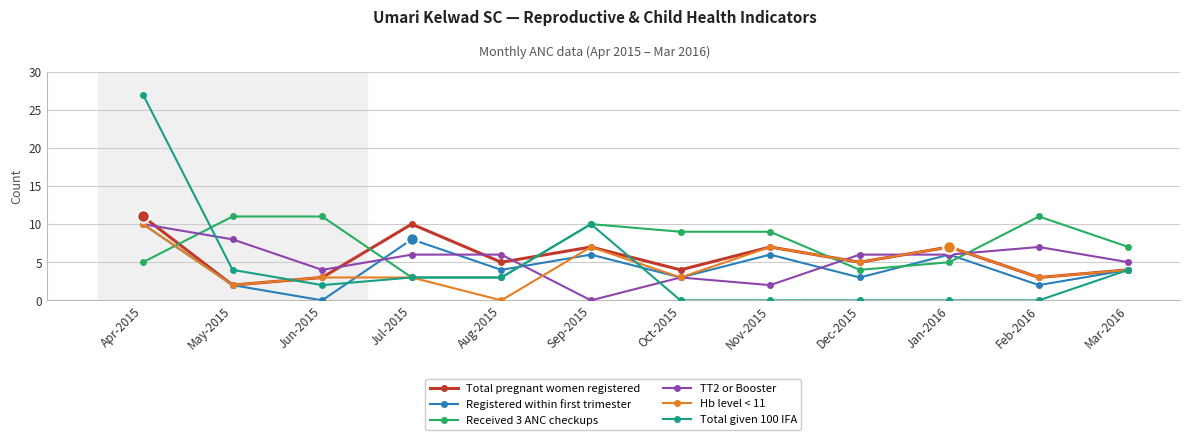

Reading left to right, list all the values displayed in this chart.

Total pregnant women registered: Apr-2015=11	May-2015=2	Jun-2015=3	Jul-2015=10	Aug-2015=5	Sep-2015=7	Oct-2015=4	Nov-2015=7	Dec-2015=5	Jan-2016=7	Feb-2016=3	Mar-2016=4
Registered within first trimester: Apr-2015=10	May-2015=2	Jun-2015=0	Jul-2015=8	Aug-2015=4	Sep-2015=6	Oct-2015=3	Nov-2015=6	Dec-2015=3	Jan-2016=6	Feb-2016=2	Mar-2016=4
Received 3 ANC checkups: Apr-2015=5	May-2015=11	Jun-2015=11	Jul-2015=3	Aug-2015=3	Sep-2015=10	Oct-2015=9	Nov-2015=9	Dec-2015=4	Jan-2016=5	Feb-2016=11	Mar-2016=7
TT2 or Booster: Apr-2015=10	May-2015=8	Jun-2015=4	Jul-2015=6	Aug-2015=6	Sep-2015=0	Oct-2015=3	Nov-2015=2	Dec-2015=6	Jan-2016=6	Feb-2016=7	Mar-2016=5
Hb level < 11: Apr-2015=10	May-2015=2	Jun-2015=3	Jul-2015=3	Aug-2015=0	Sep-2015=7	Oct-2015=3	Nov-2015=7	Dec-2015=5	Jan-2016=7	Feb-2016=3	Mar-2016=4
Total given 100 IFA: Apr-2015=27	May-2015=4	Jun-2015=2	Jul-2015=3	Aug-2015=3	Sep-2015=10	Oct-2015=0	Nov-2015=0	Dec-2015=0	Jan-2016=0	Feb-2016=0	Mar-2016=4